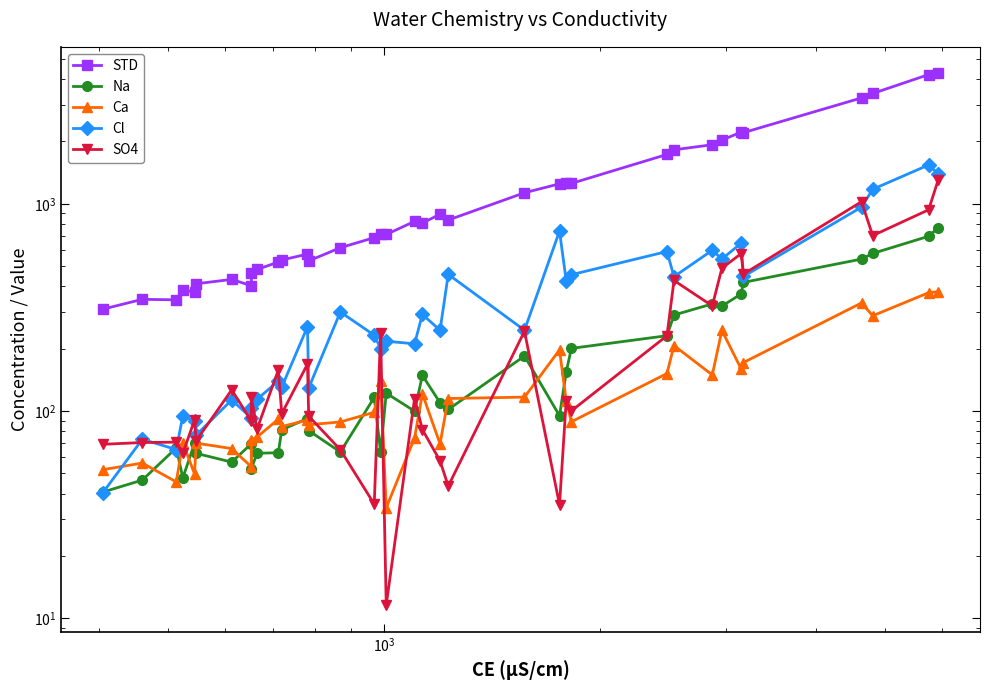

What is the label of the 3rd point from the left?

$\mathdefault{10^{3}}$